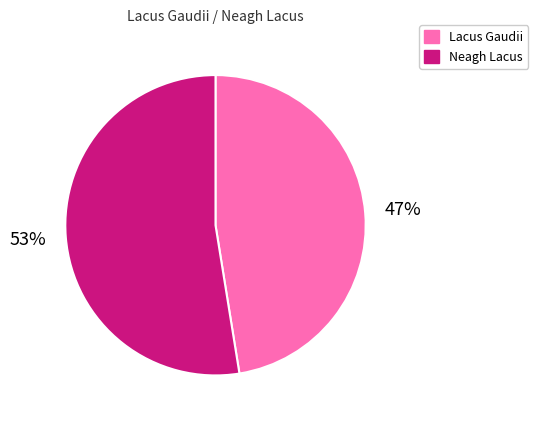

Approximately how many times larger is the value at Lacus Gaudii compared to Neagh Lacus?

0.9